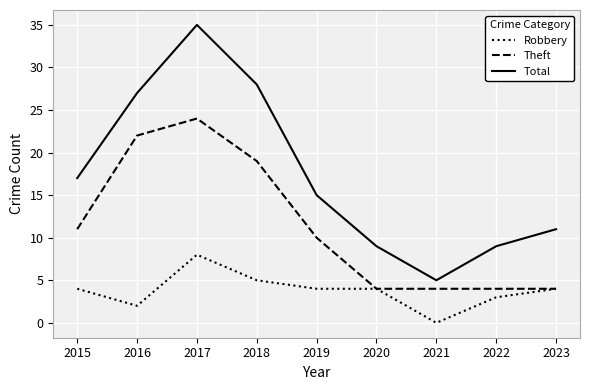

List the series in order of their peak value, highest first.

Total, Theft, Robbery